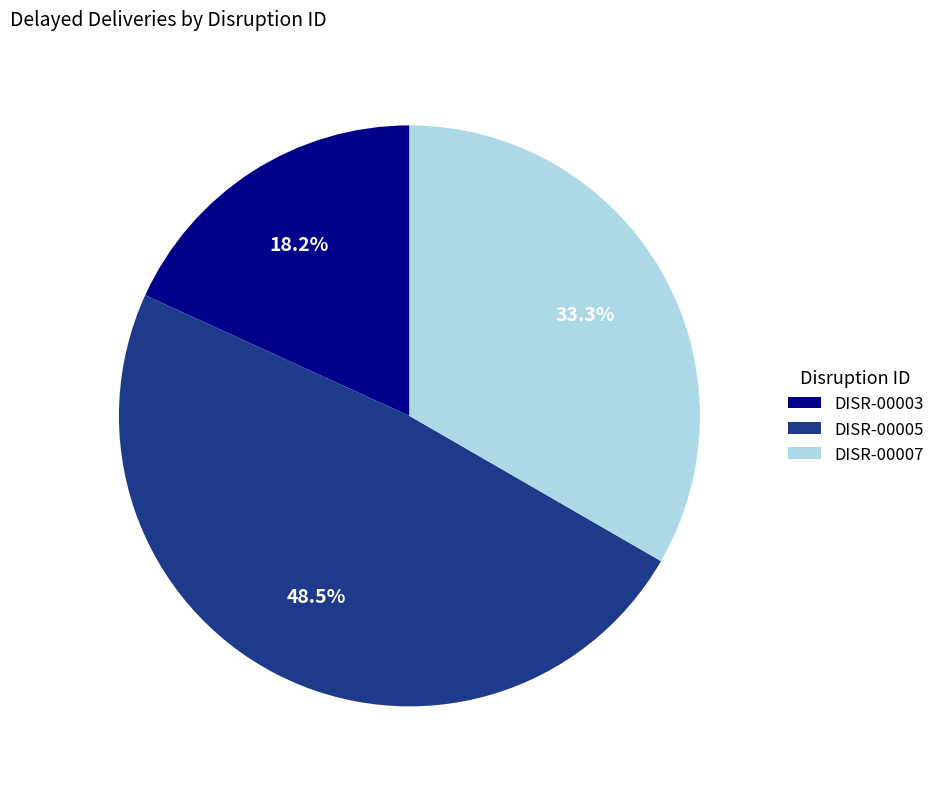

Is there a majority slice in this chart?

No